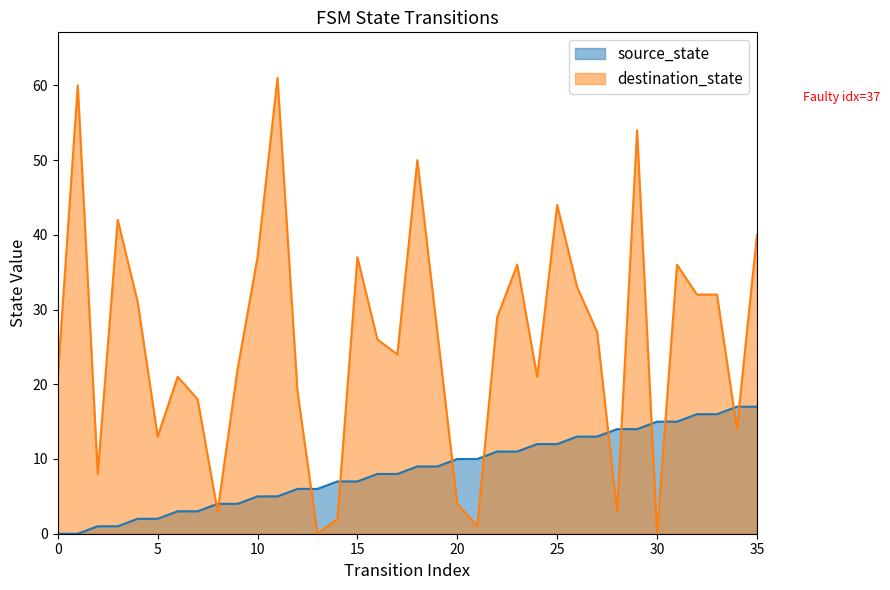

The value of source_state at 25 is 12. True or false?

True